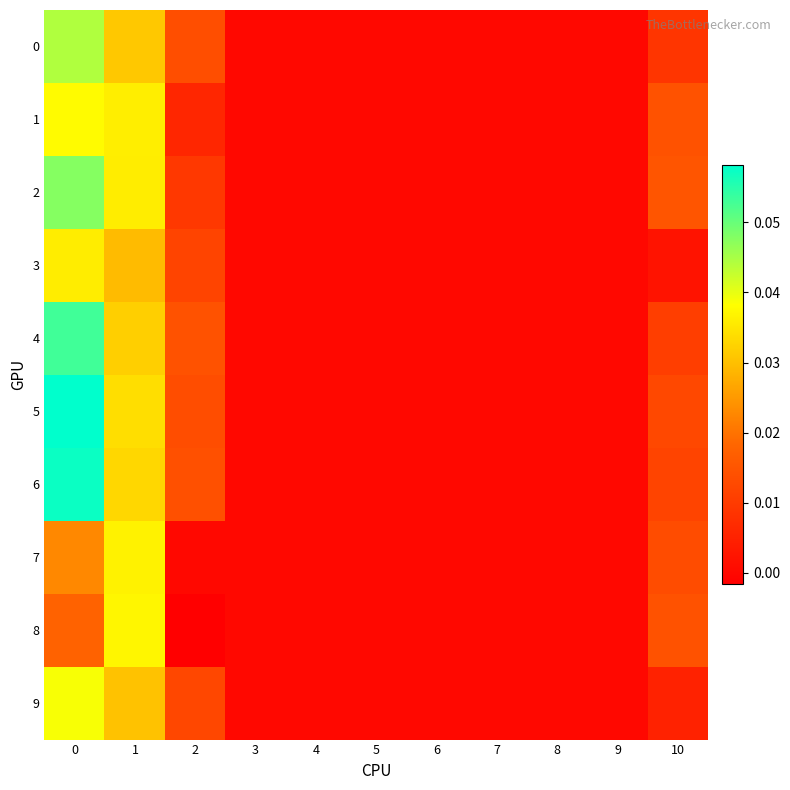

List the series in order of their peak value, lowest first.

3, 7, 8, 1, 9, 0, 2, 4, 6, 5